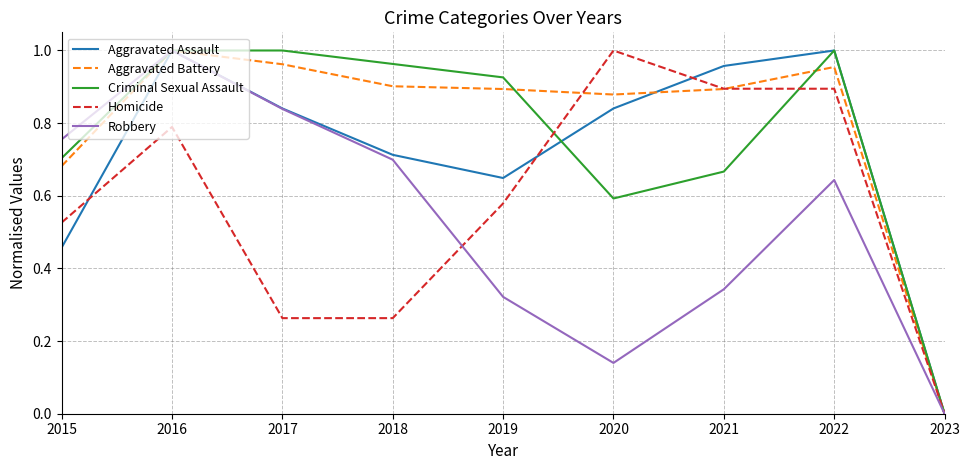

At which category is the sum across all series the highest?

2016